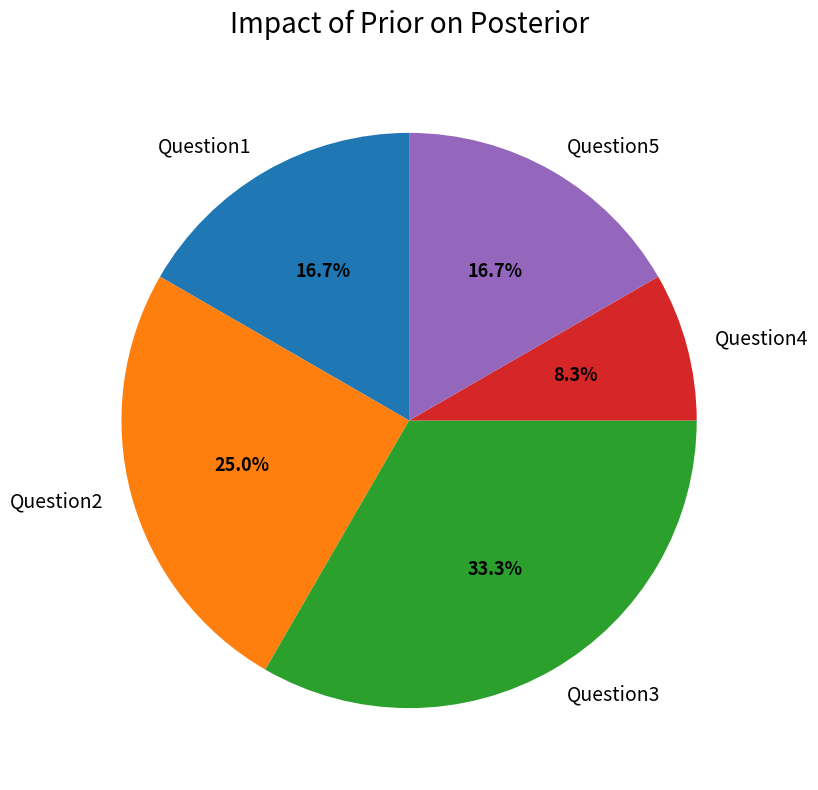

What is the smallest slice in the pie chart?

Question4